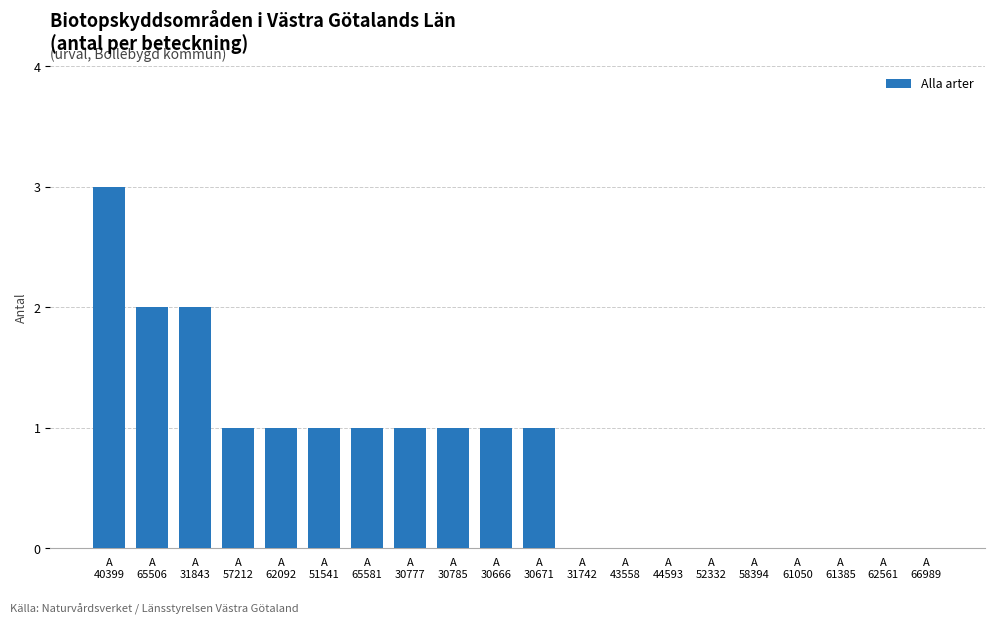

What is the greatest value displayed?

3